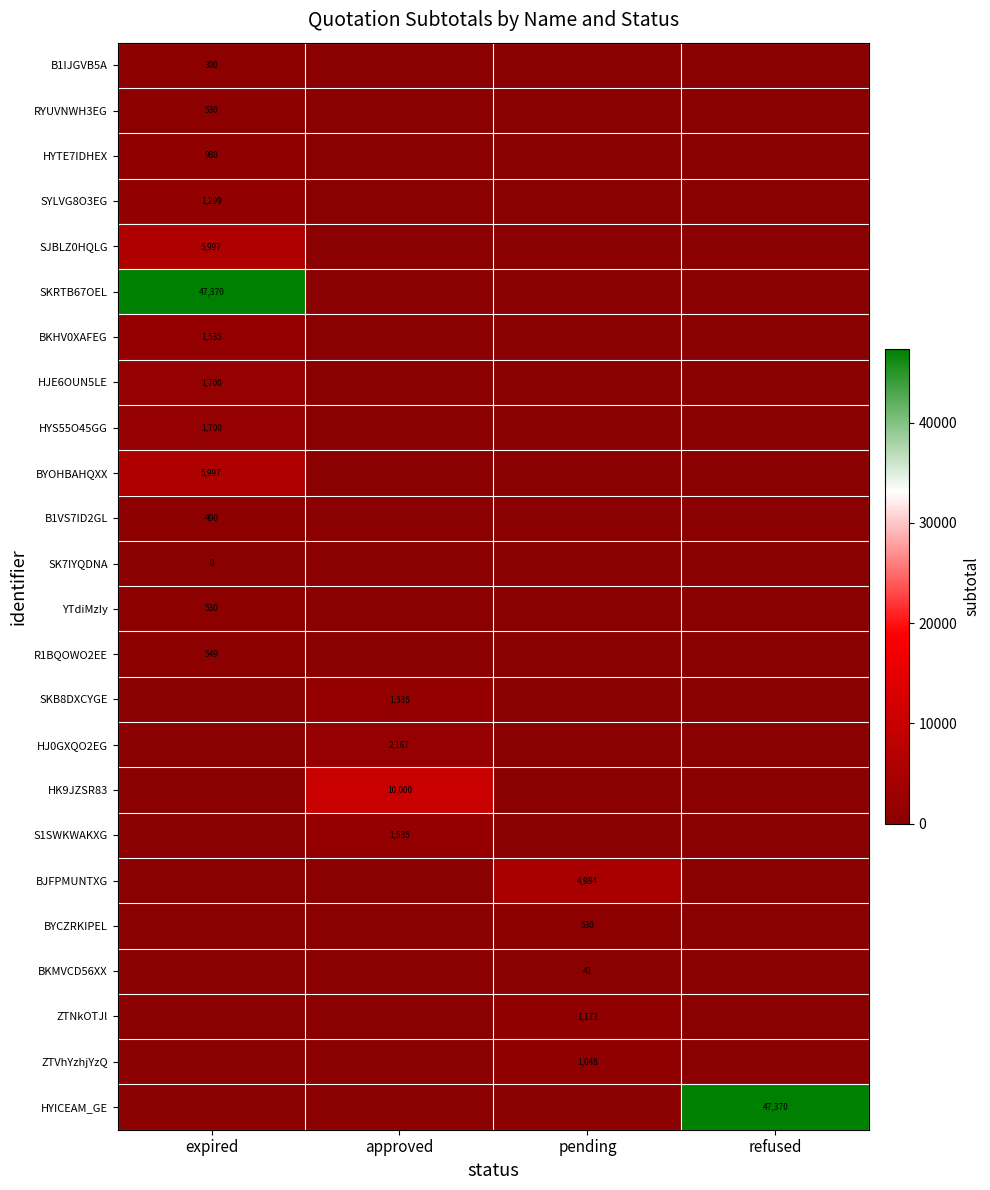

At which category is the sum across all series the highest?

expired